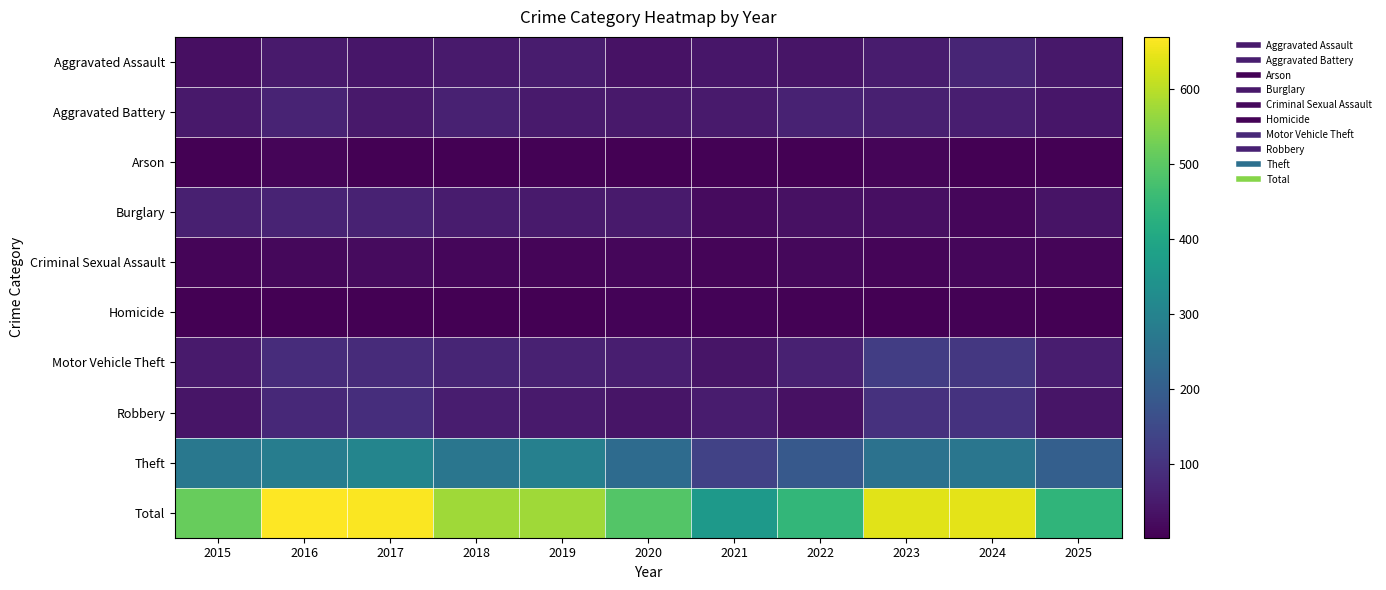

At 2015, list the series in order from smallest to largest.

Homicide, Arson, Criminal Sexual Assault, Aggravated Assault, Robbery, Aggravated Battery, Motor Vehicle Theft, Burglary, Theft, Total